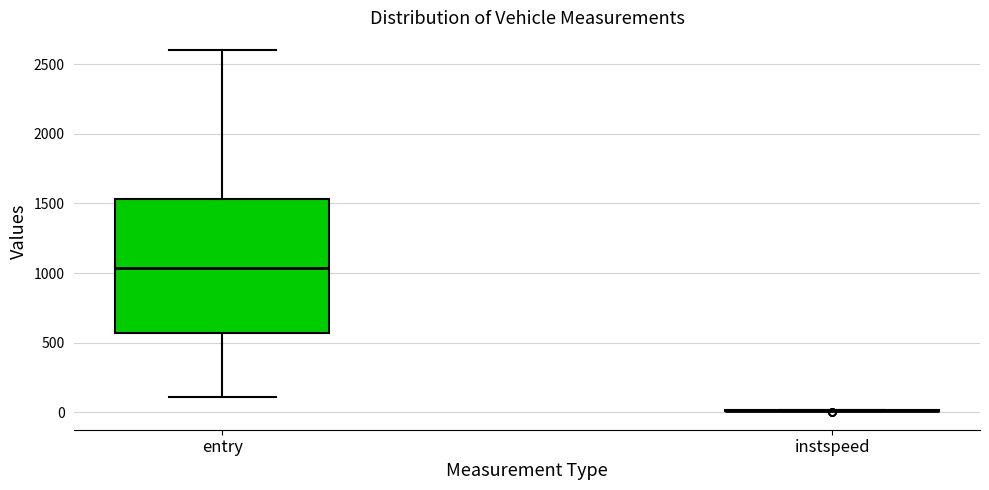

Reading left to right, read every box against the y-axis: the position of its median line, the range the box covers, and the ends of its whiskers. The values are not printed on the chart, so give them approximately, as read against the axis.

entry: median 1050, box 550 to 1550, whiskers 100 to 2600
instspeed: box collapsed to a line at 0, whiskers 0 to 0